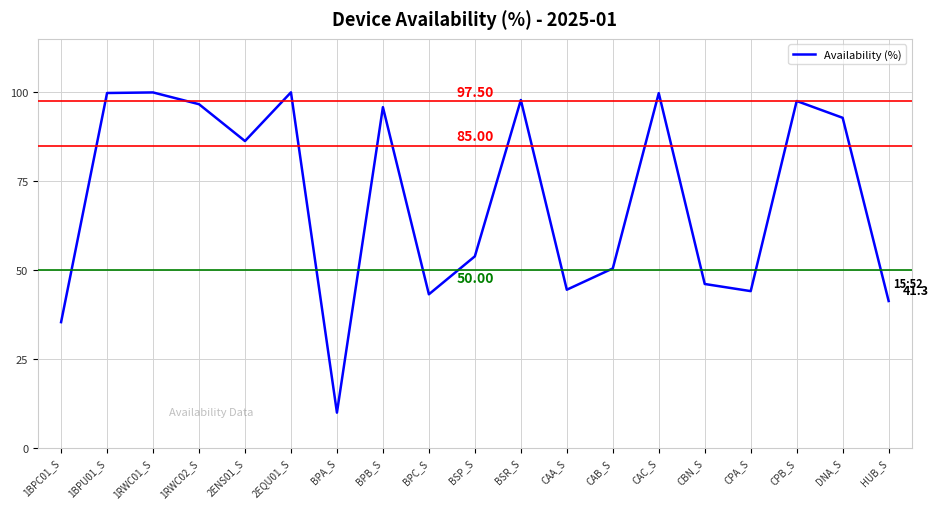

What is the smallest value displayed?

9.9